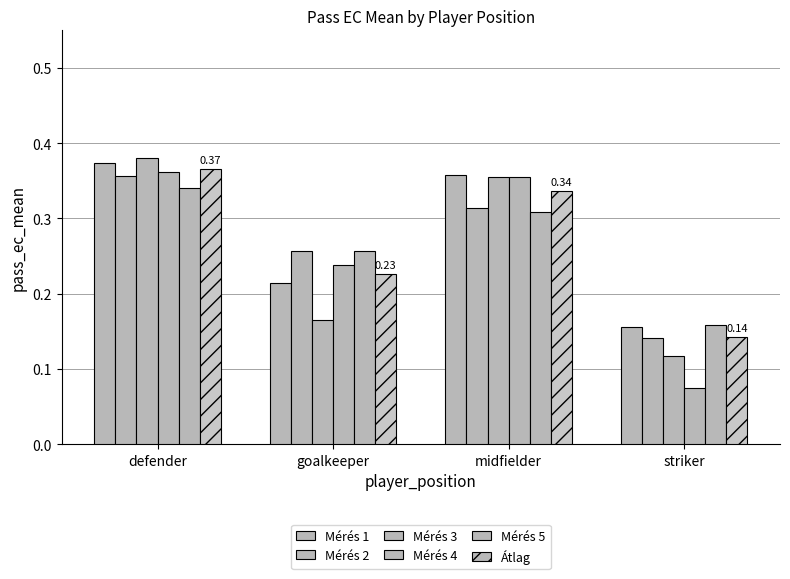

How many bars are there in total?

24